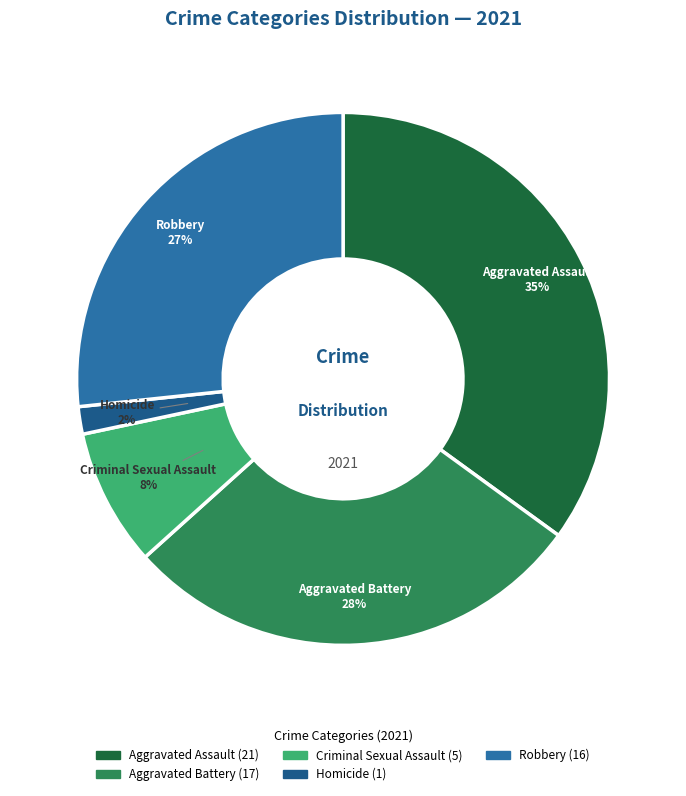

Which slice is the largest?

Aggravated Assault